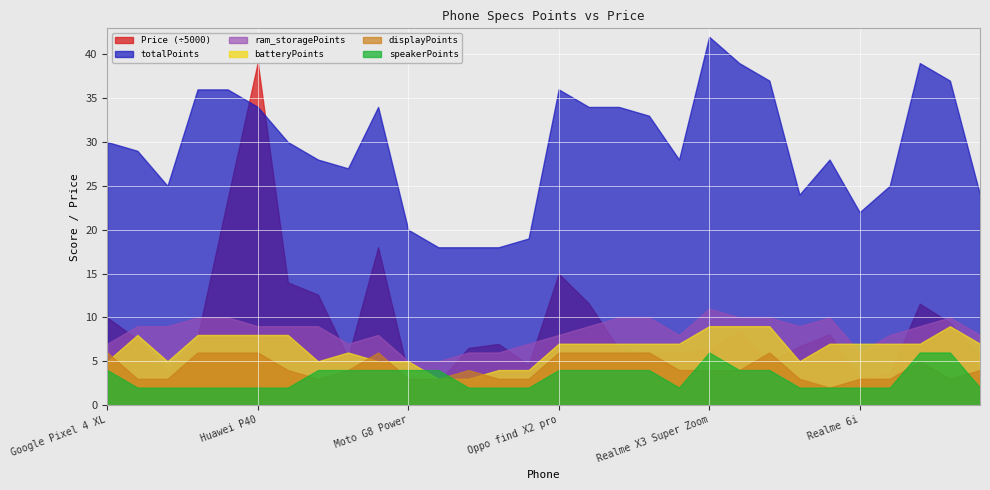

What is the difference between the maximum and minimum values in the displayPoints series?

4.0